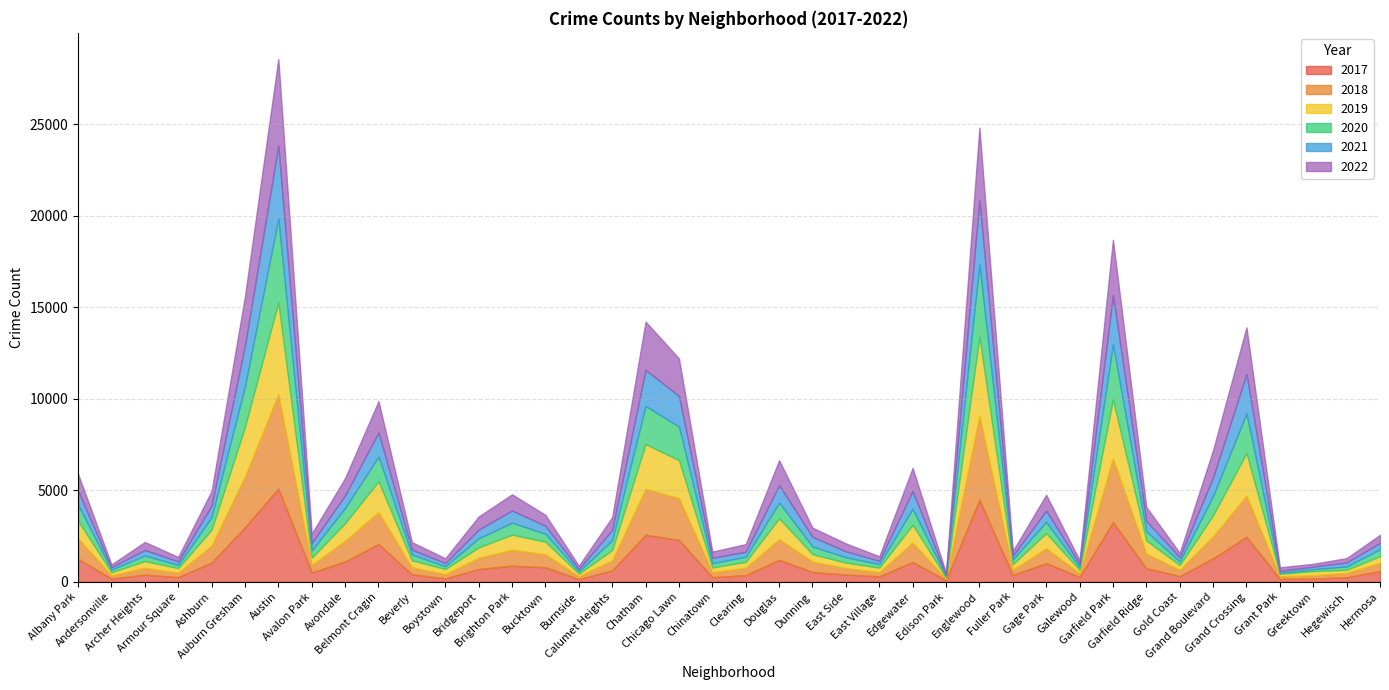

Reading left to right, list all the values displayed in this chart.

2017: 1252	171	391	251	1053	2973	5095	509	1107	2066	404	188	697	878	795	145	620	2566	2288	253	360	1200	531	397	296	1082	87	4472	365	1019	265	3257	742	311	1281	2456	154	176	246	588
2019: 968	166	368	249	872	2700	5008	405	957	1687	385	287	568	828	694	142	561	2441	2076	253	322	1140	407	298	248	972	76	4310	309	825	189	3226	728	261	1153	2328	138	220	171	365
2021: 767	123	303	193	629	2237	3971	395	692	1312	265	173	474	664	435	130	559	1973	1675	293	274	944	530	325	180	970	62	3519	200	613	170	2687	565	233	1015	2160	104	140	217	350
2022: 918	155	436	247	793	2686	4748	520	949	1711	413	259	718	886	596	175	696	2636	2048	337	419	1369	501	431	248	1258	99	3951	260	866	209	3013	764	235	1493	2547	191	153	236	438
2020: 870	147	303	169	686	2213	4578	400	826	1357	315	153	493	654	431	126	538	2084	1834	239	276	857	418	291	191	873	75	3952	259	613	154	3018	494	198	1052	2158	60	107	181	382
2018: 1117	183	374	248	924	2787	5162	401	1142	1736	386	224	616	869	704	160	554	2513	2281	273	409	1131	571	354	230	1064	75	4607	289	816	201	3483	789	342	1205	2250	141	185	240	442